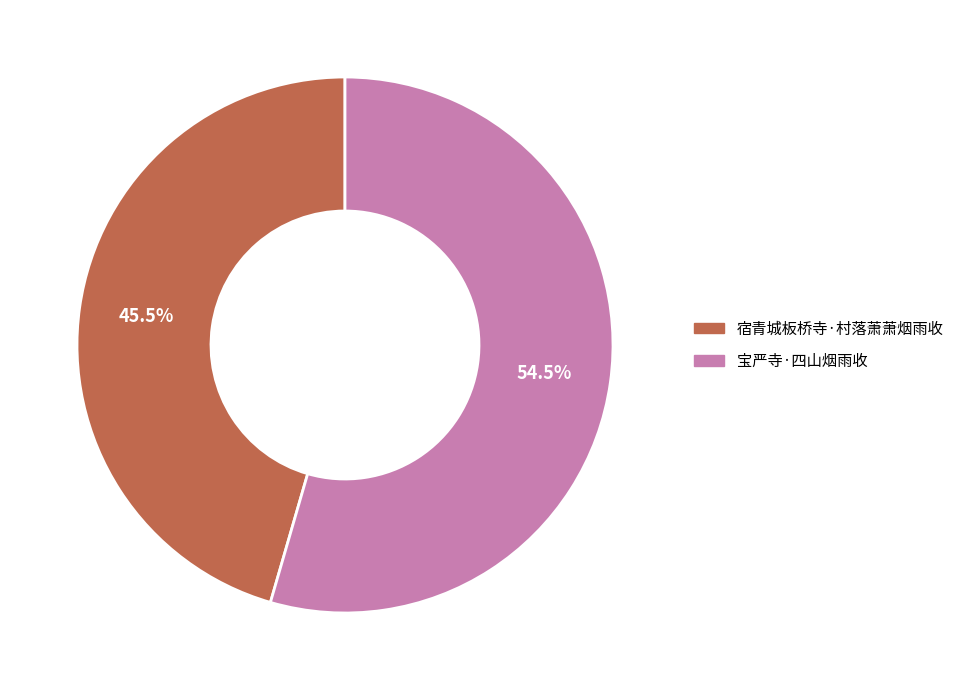

Is it true that 宿青城板桥寺·村落萧萧烟雨收 is 56% of the pie?

False